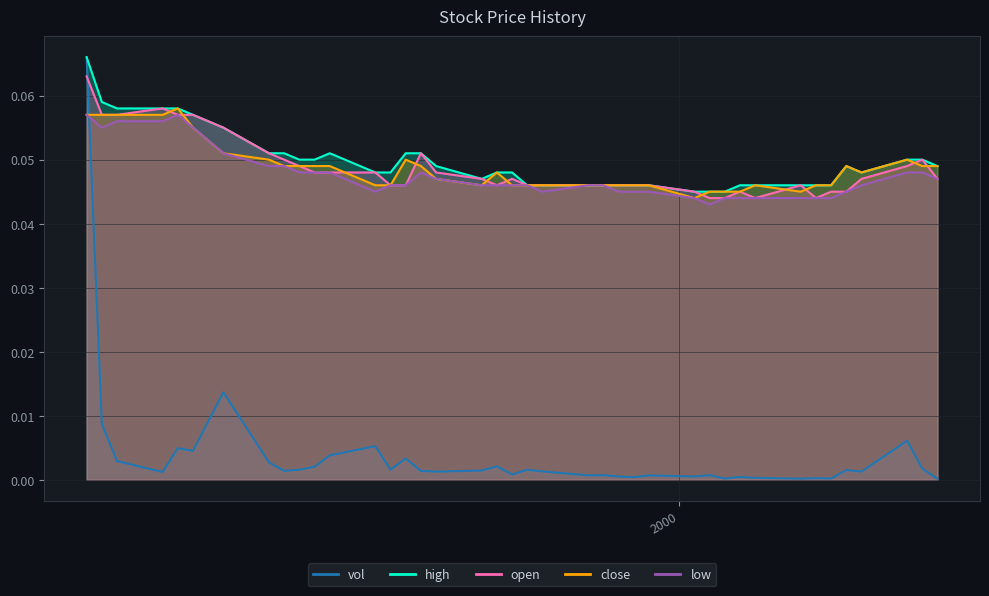

True or false: low and open cross at least once.

False